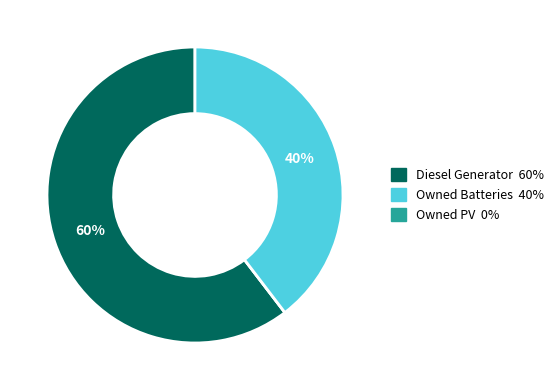

Does any single category account for the majority?

Yes